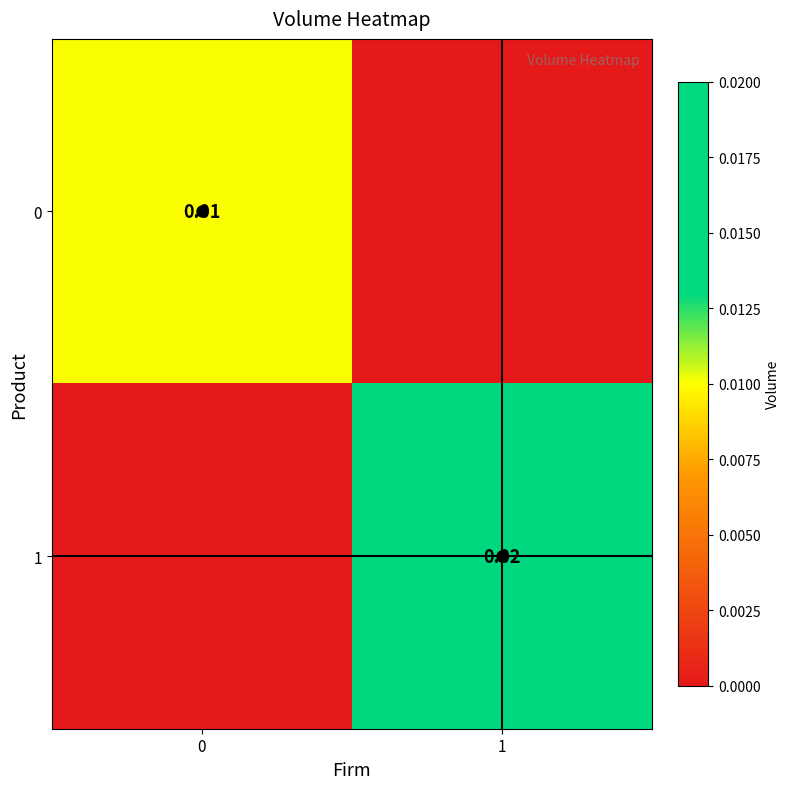

How many 0 values are between 0 and 1?

2